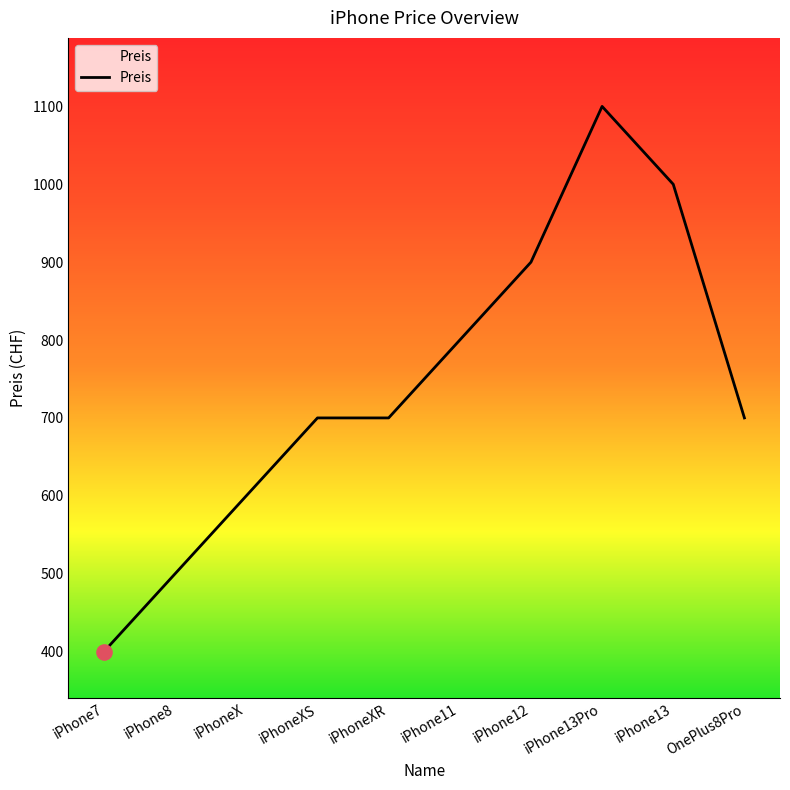

Between iPhone11 and iPhoneXR, which is larger?

iPhone11